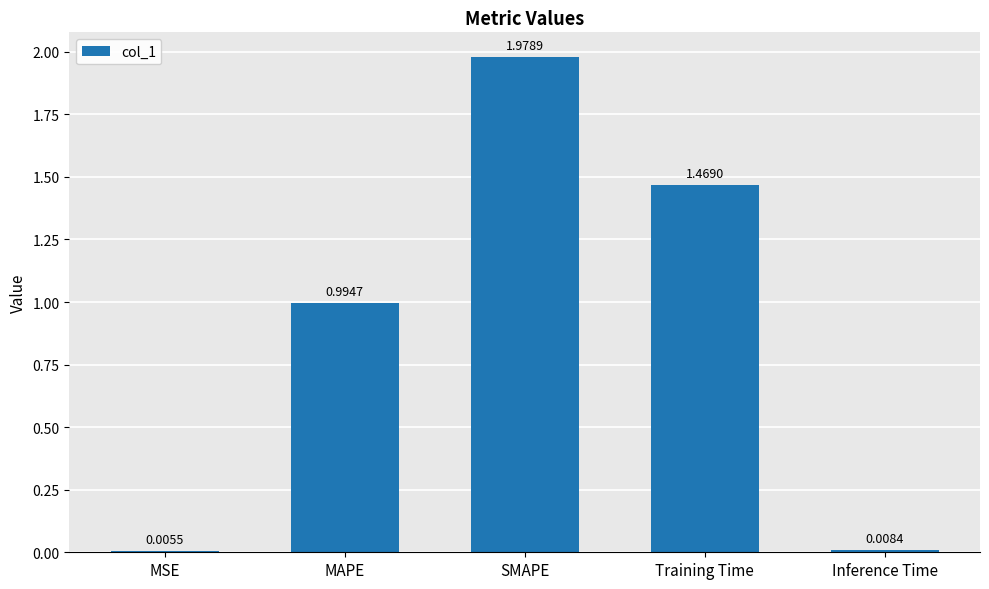

What is the sum of all values?

4.5